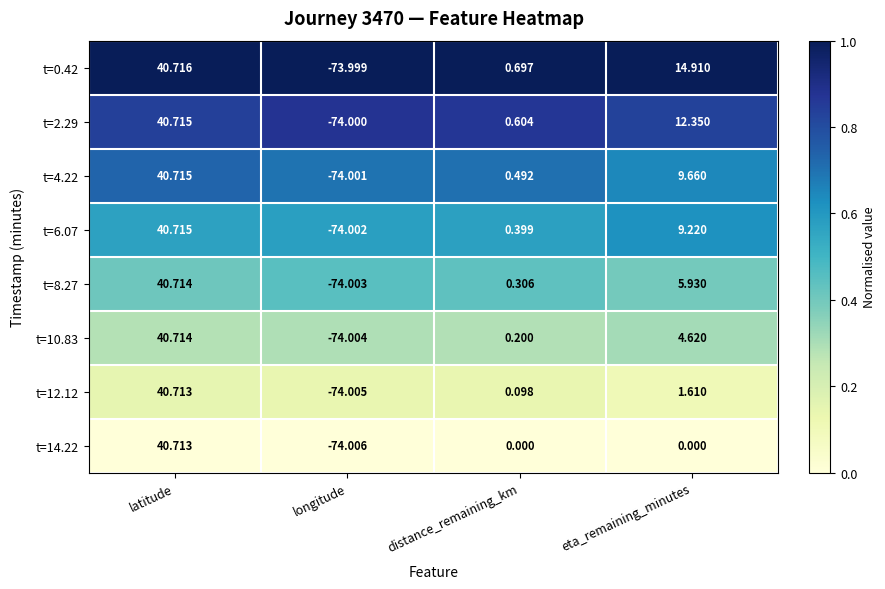

Rank the categories by t=10.83 value from highest to lowest.

latitude, eta_remaining_minutes, distance_remaining_km, longitude